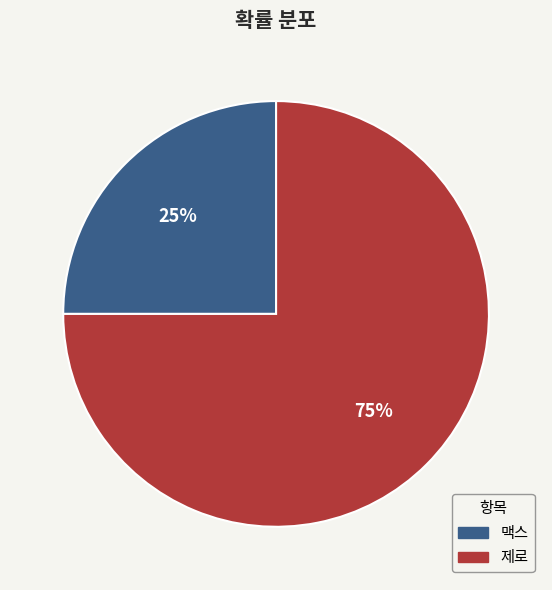

Between 제로 and 맥스, which is larger?

제로